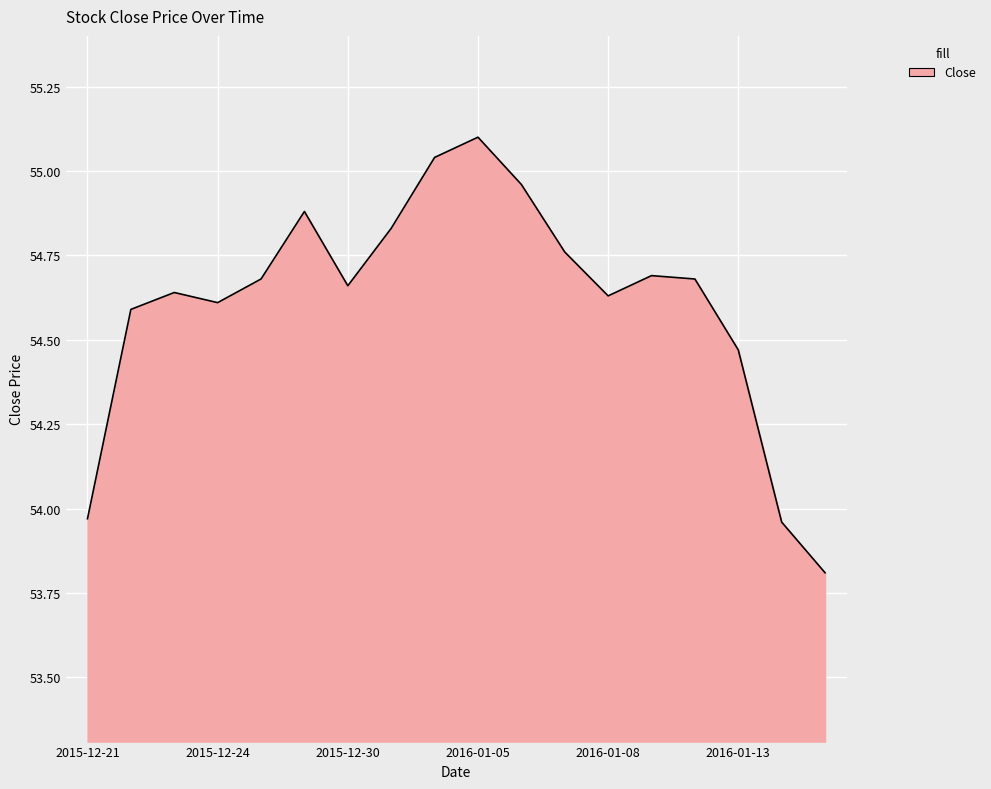

What is the smallest value displayed?

53.8